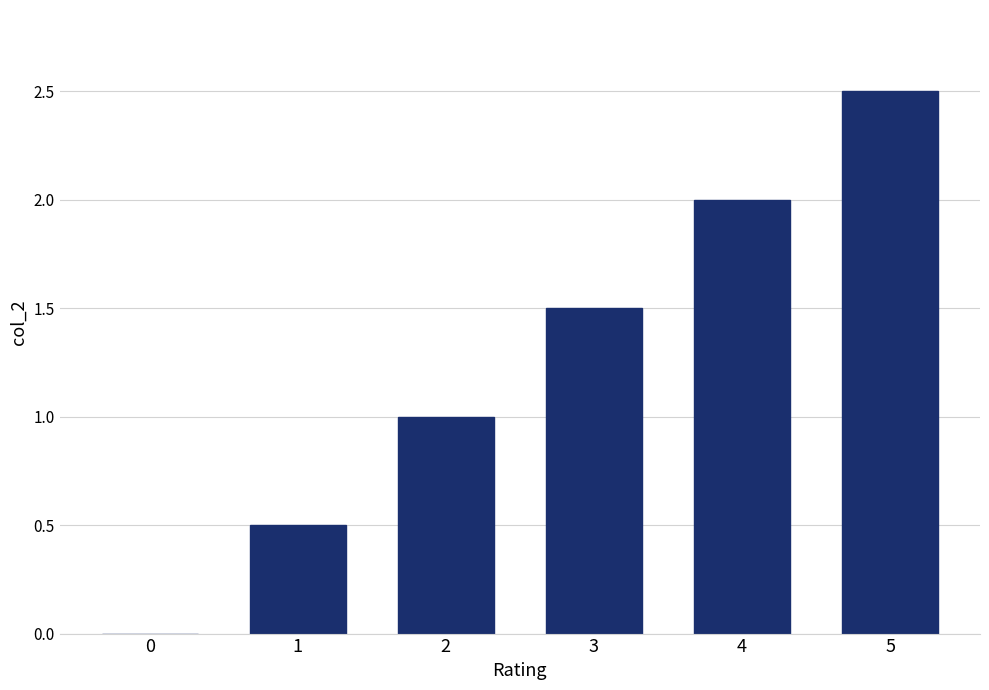

What is the sum of all values?

7.5